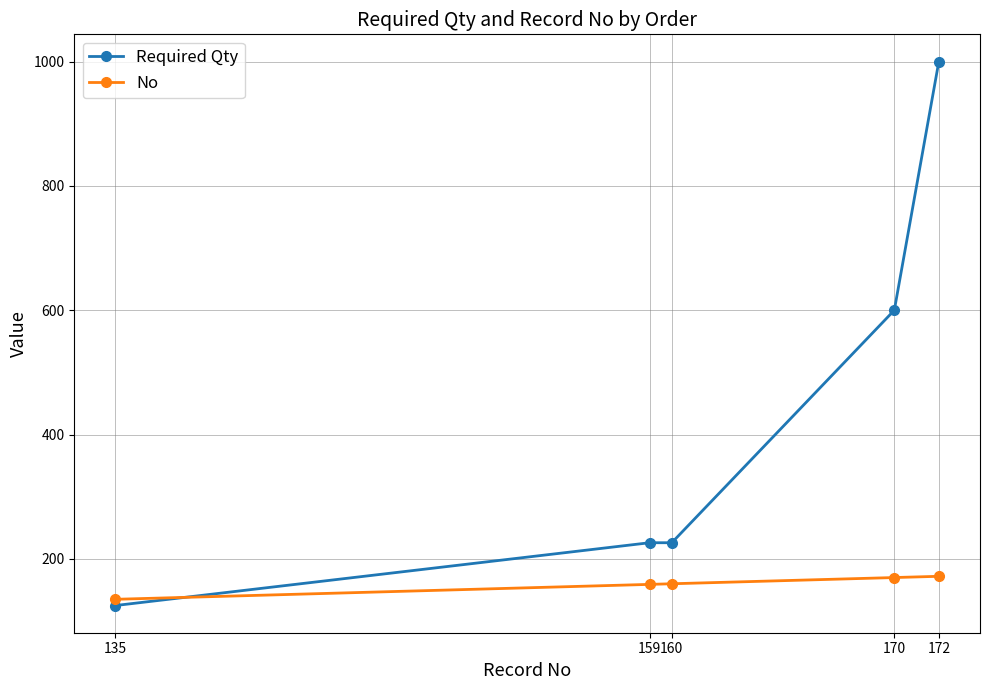

Which series has the widest spread of values?

Required Qty